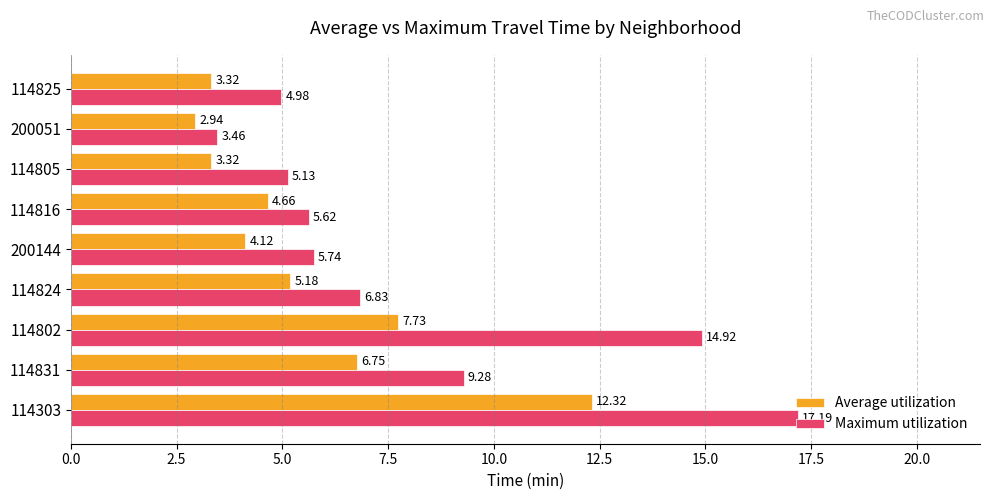

What is the difference between the maximum and minimum values in the Maximum utilization series?

13.7